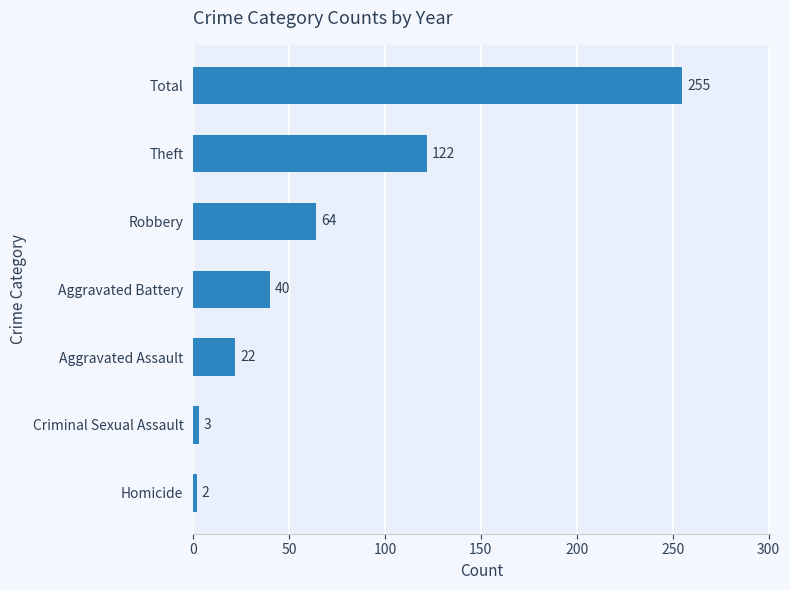

List the labels in order of value, smallest first.

Homicide, Criminal Sexual Assault, Aggravated Assault, Aggravated Battery, Robbery, Theft, Total